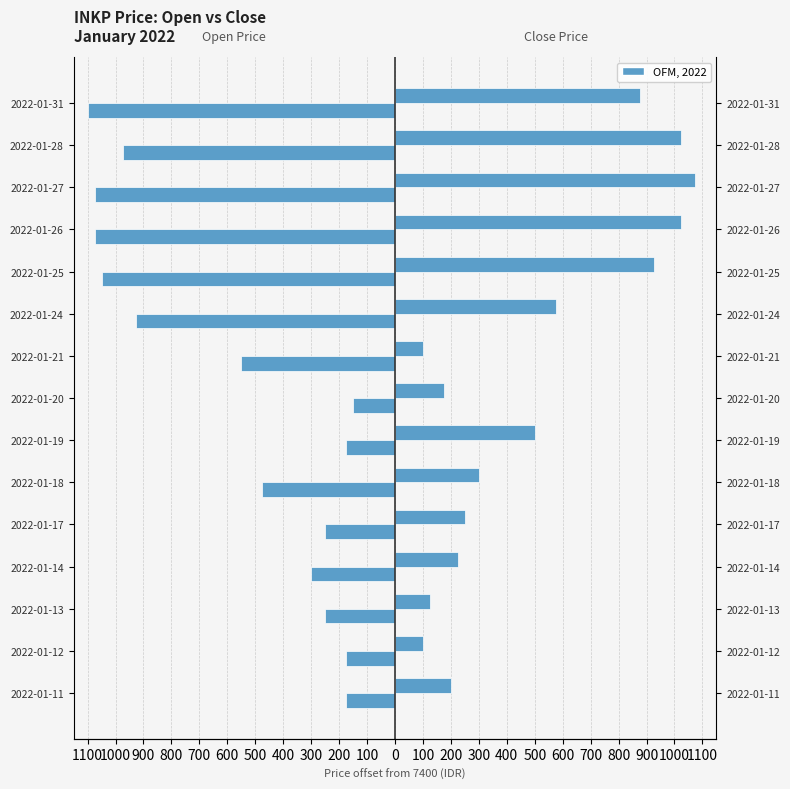

At how many categories does at least one series exceed 726?

5